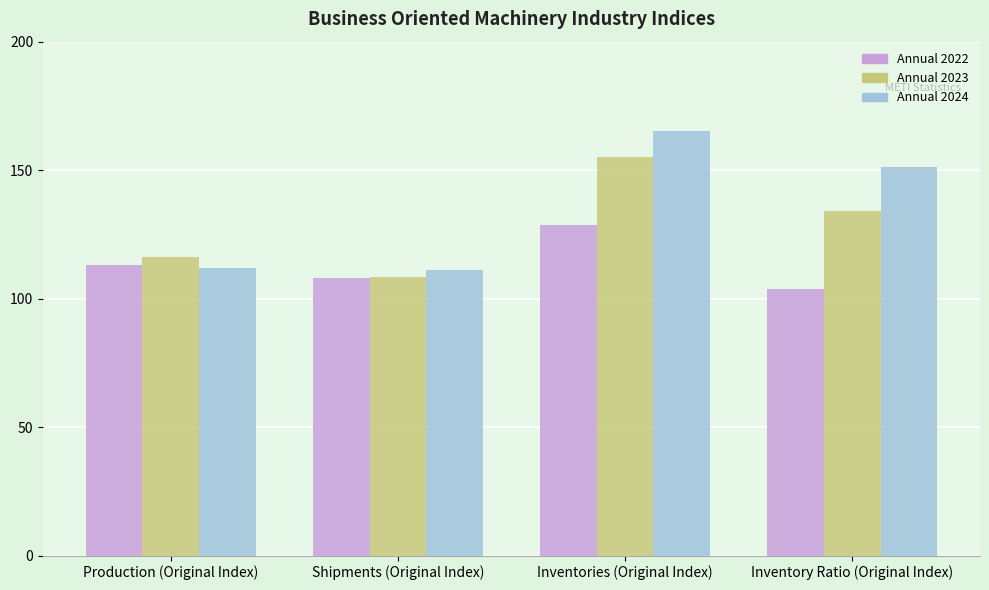

What is the minimum value for Annual 2022?

103.6